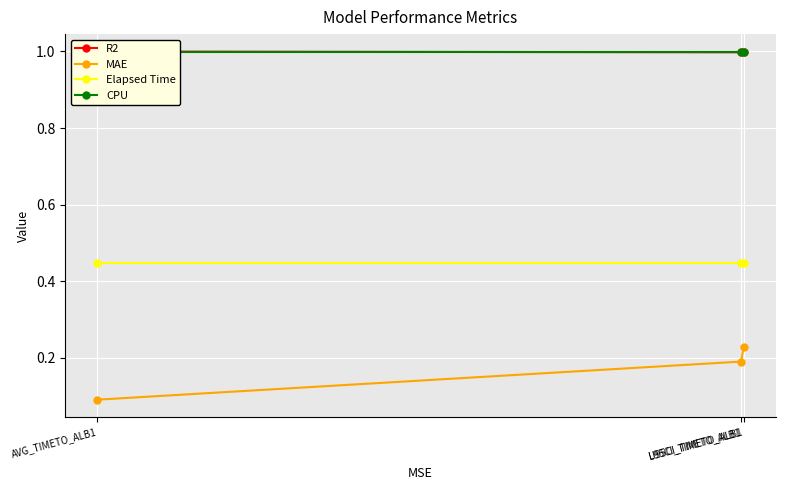

How many lines are shown in the chart?

4